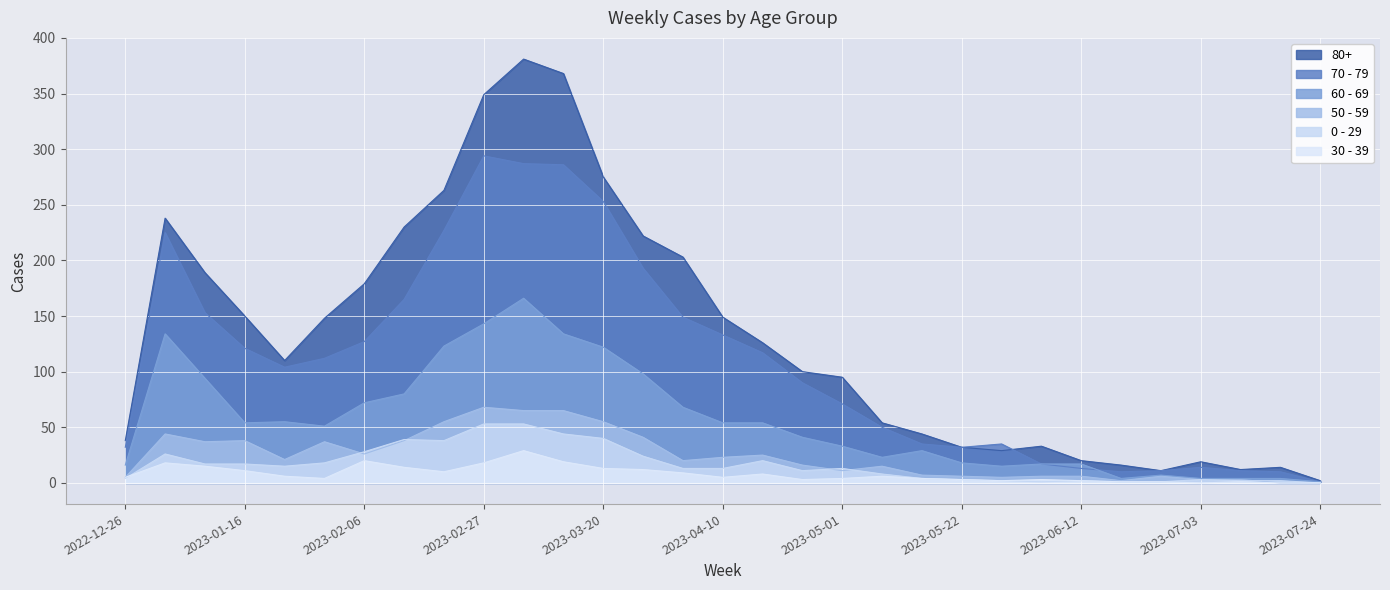

What is the value of the 50 - 59 point at the 13th from the left?

55